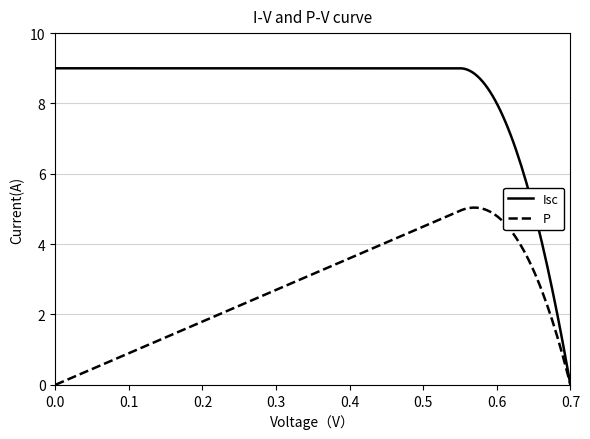

How many lines are shown in the chart?

2